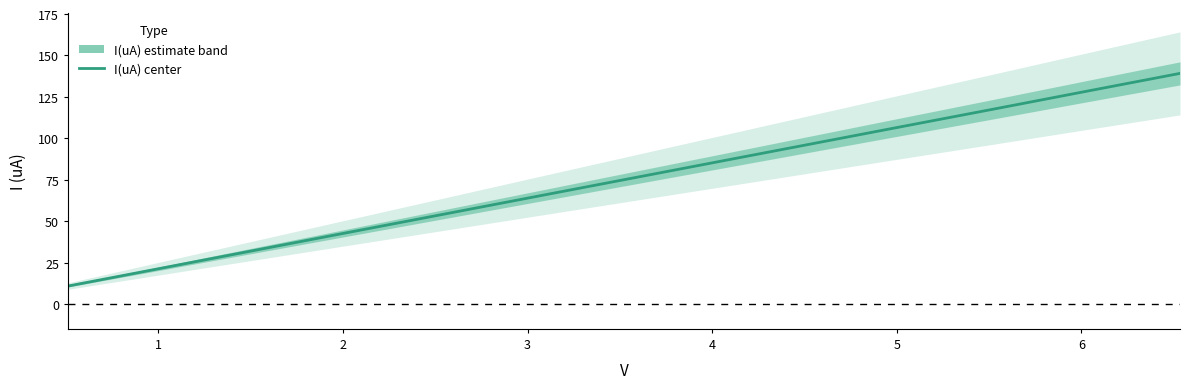

The chart shows a value of 21.3 at 5. True or false?

False